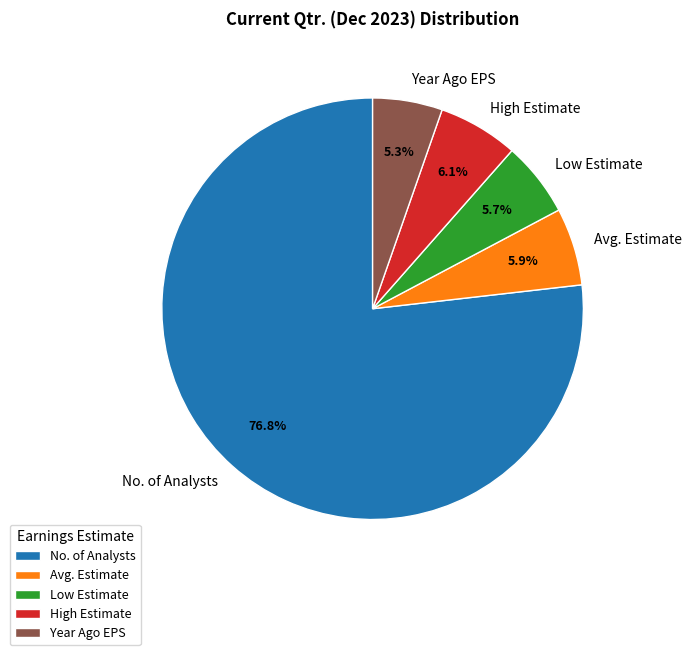

What is the majority slice?

No. of Analysts